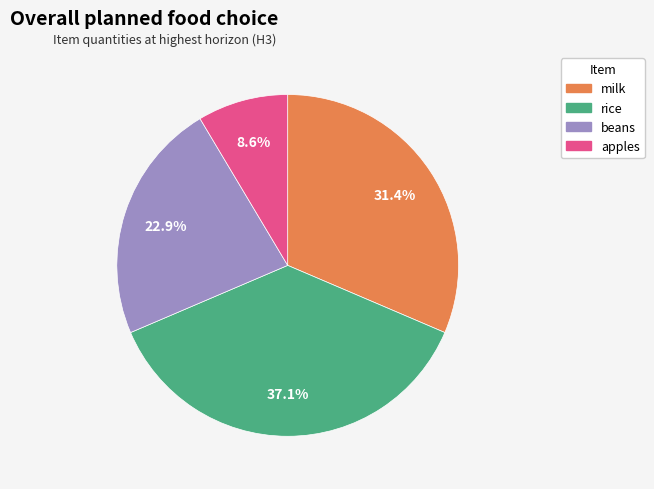

What percentage is the milk slice, to the nearest percent?

31%